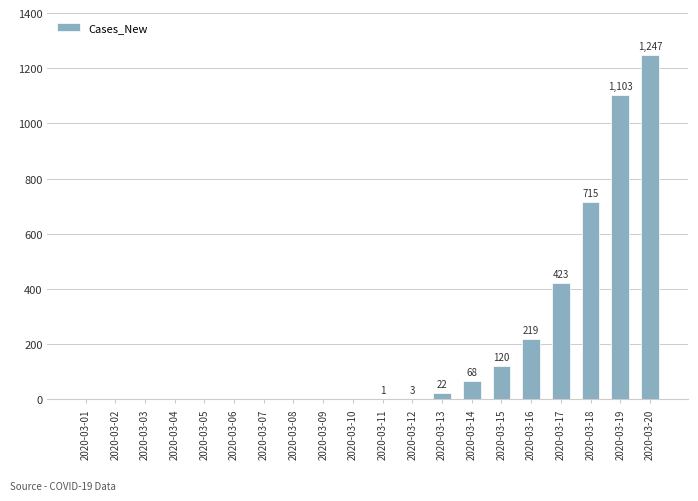

What is the average value?

196